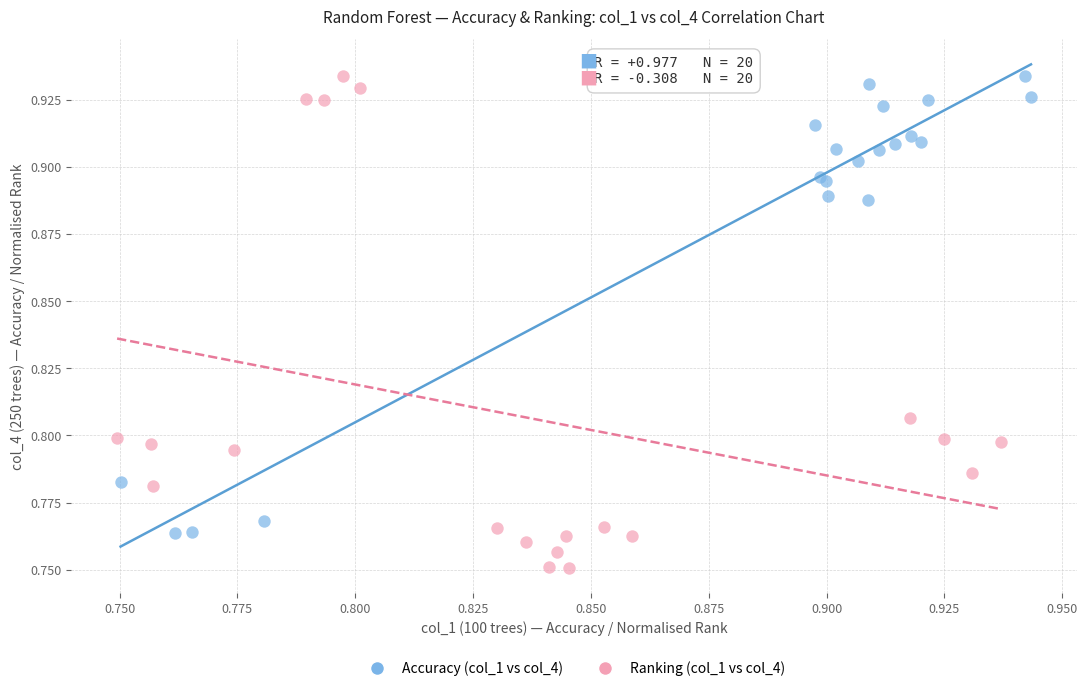

Which series contains the lowest Y value?

Ranking (col_1 vs col_4)